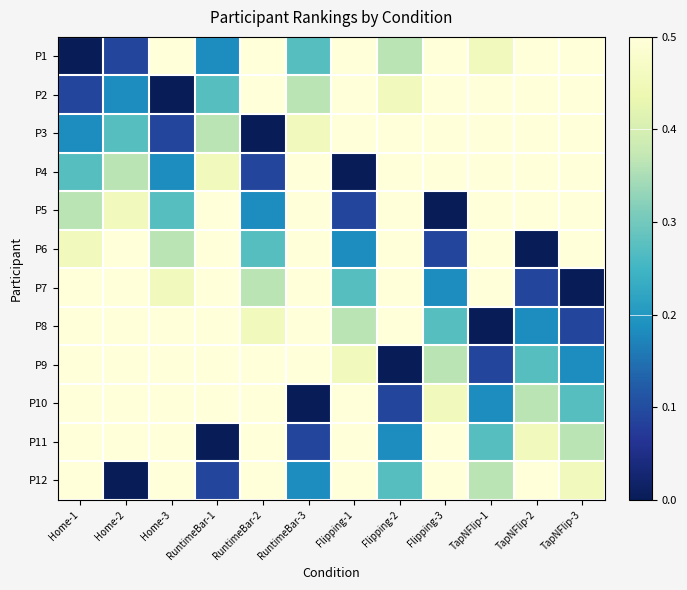

What is the total value across all series at RuntimeBar-1?

6.0